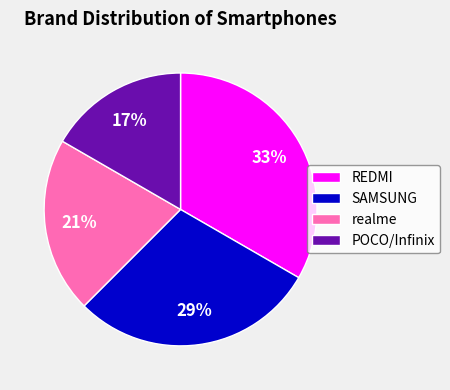

True or false: SAMSUNG accounts for 19% of the total.

False